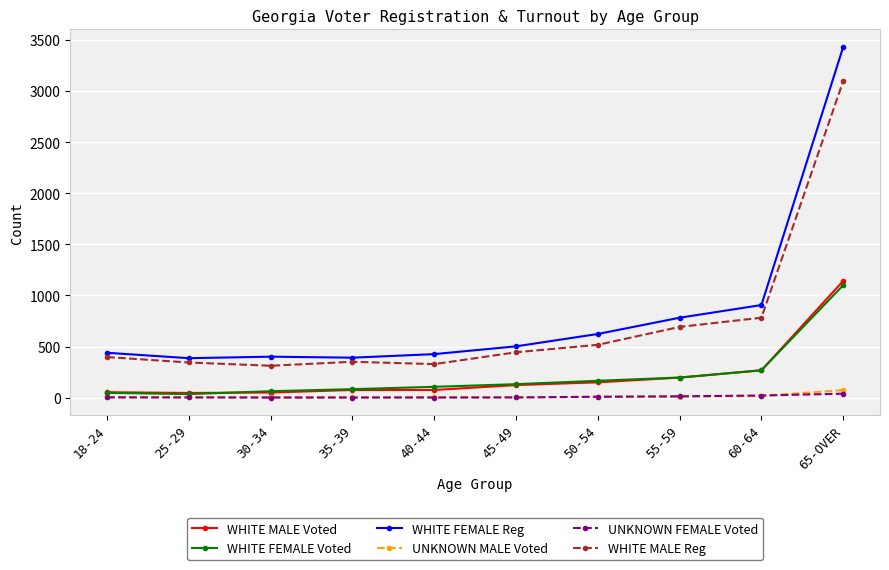

What is the label of the 1st point from the right?

65-OVER